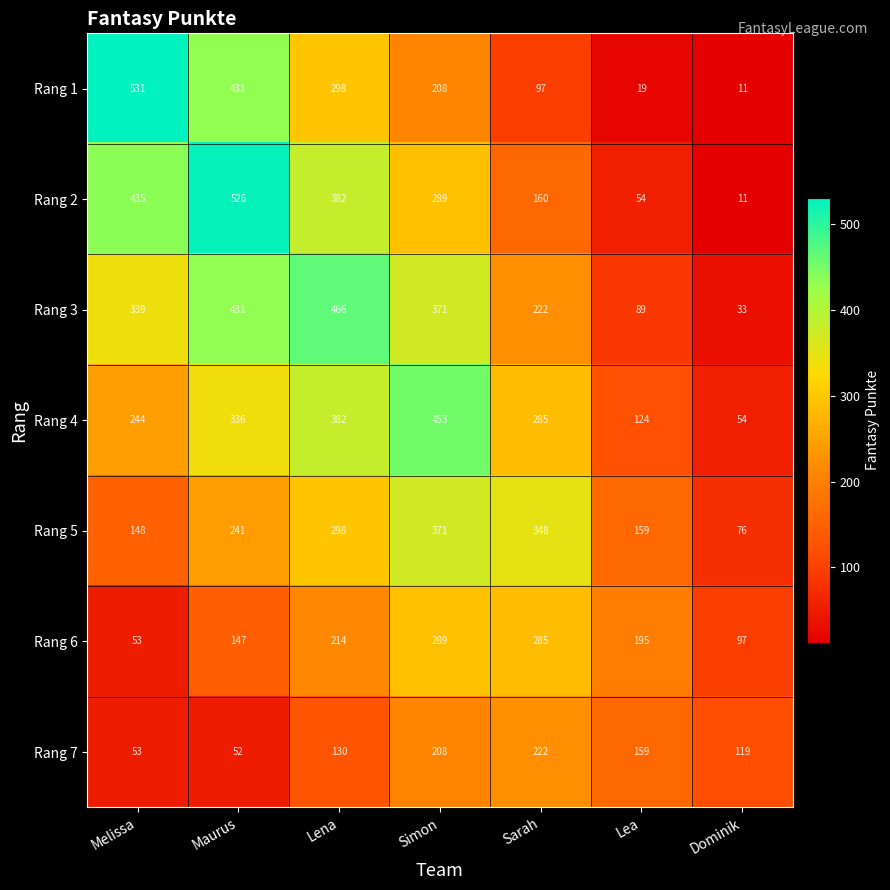

List the series in order of their peak value, lowest first.

Rang 7, Rang 6, Rang 5, Rang 4, Rang 3, Rang 2, Rang 1